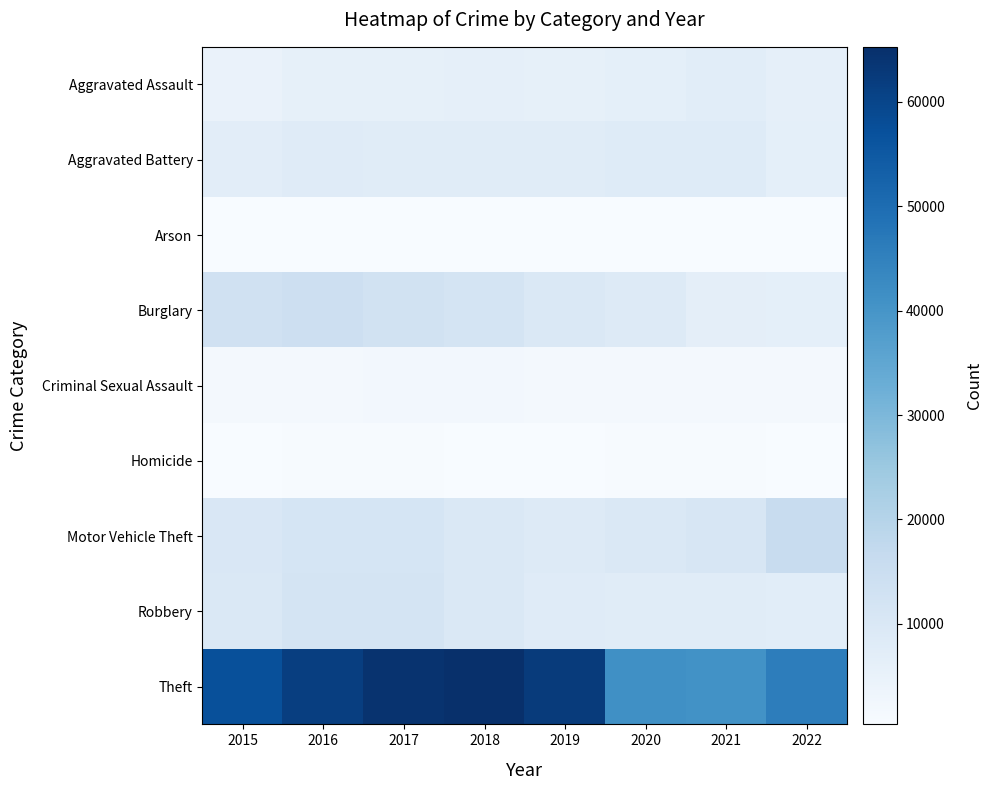

What is the greatest value displayed?

65282